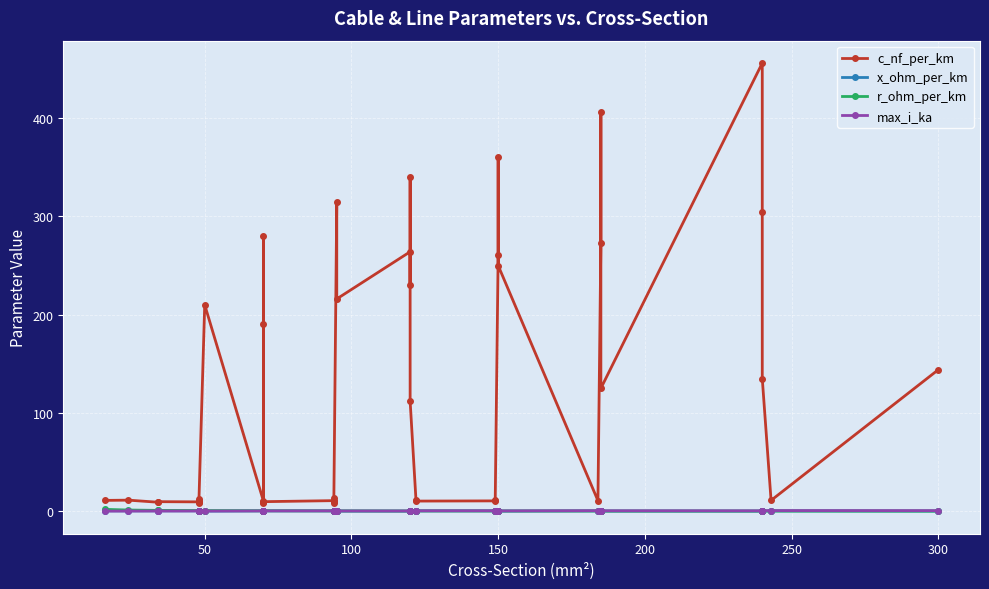

True or false: x_ohm_per_km has more than 0 interior local peaks.

True